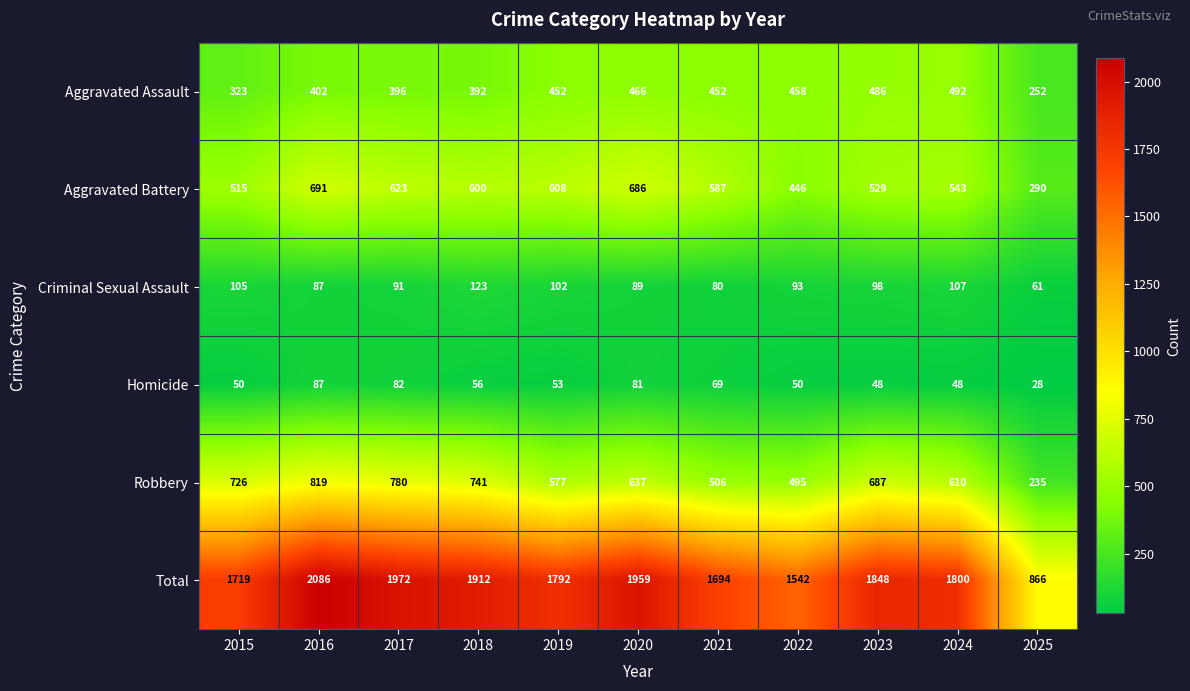

Rank the series by their maximum value, from highest to lowest.

Total, Robbery, Aggravated Battery, Aggravated Assault, Criminal Sexual Assault, Homicide